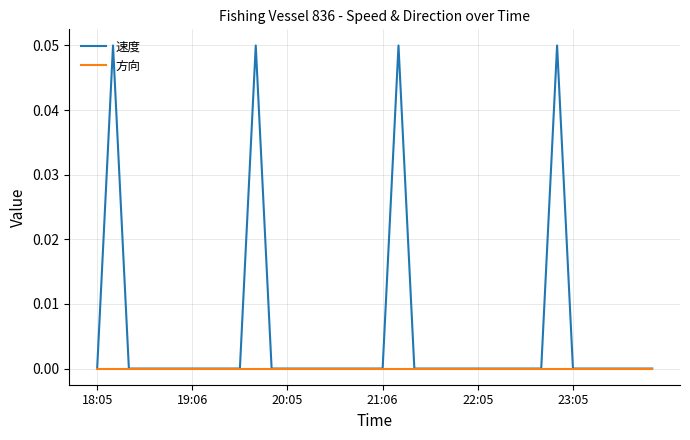

How many series are shown in this chart?

2